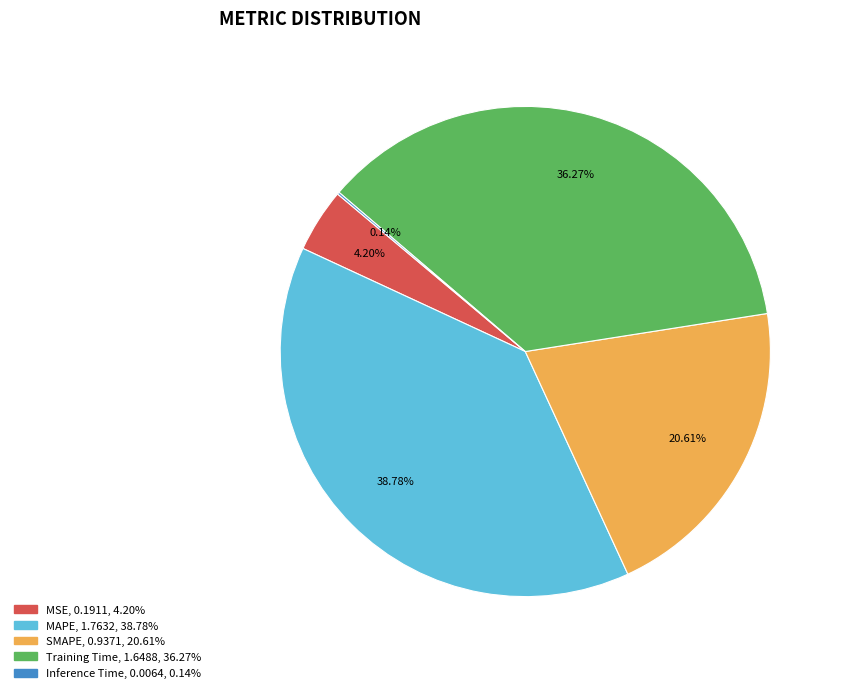

To the nearest percent, what portion does SMAPE represent?

21%